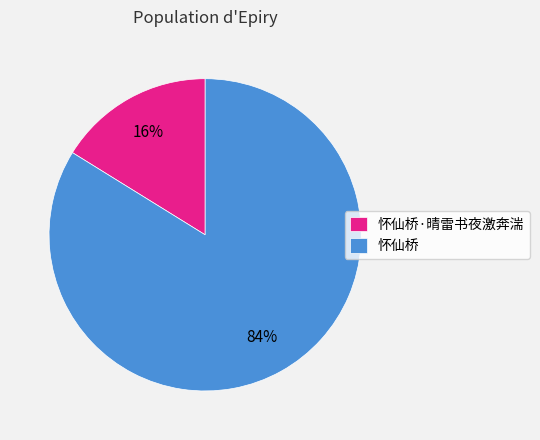

To the nearest percent, what is the average slice percentage?

50%